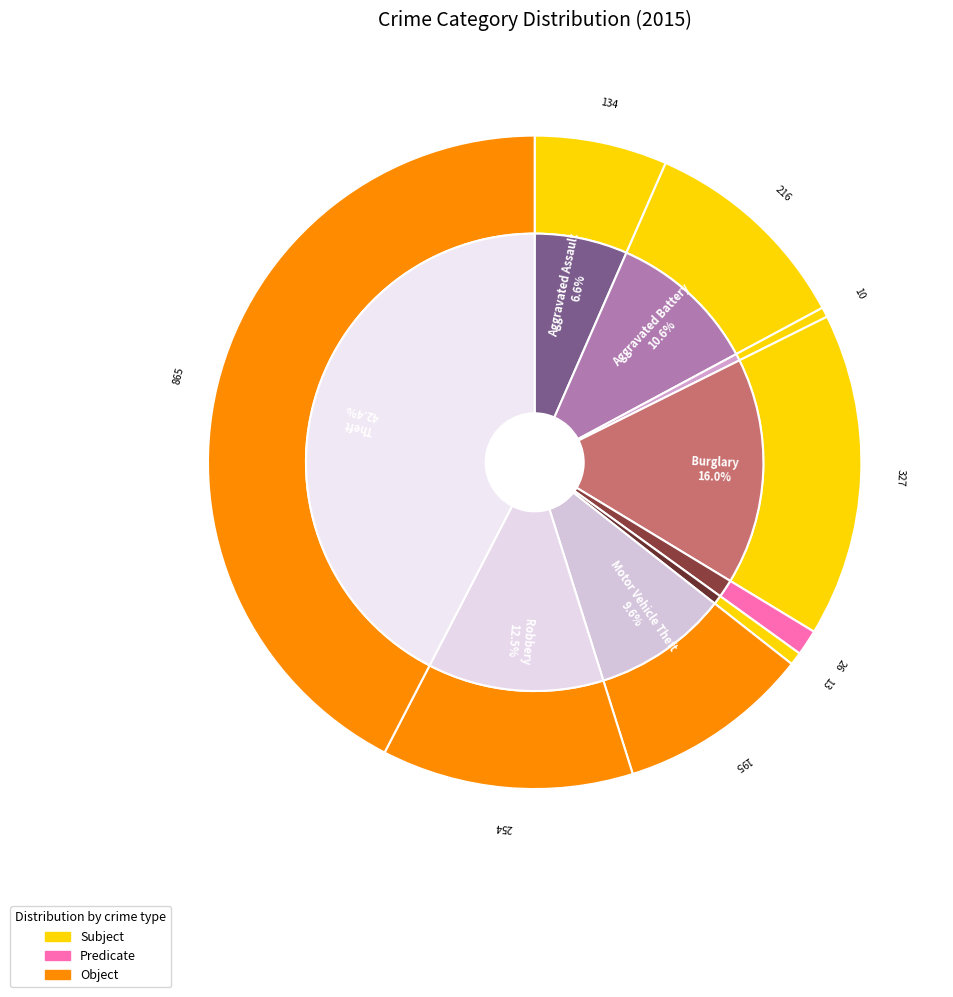

To the nearest percent, what is the average slice percentage?

11%